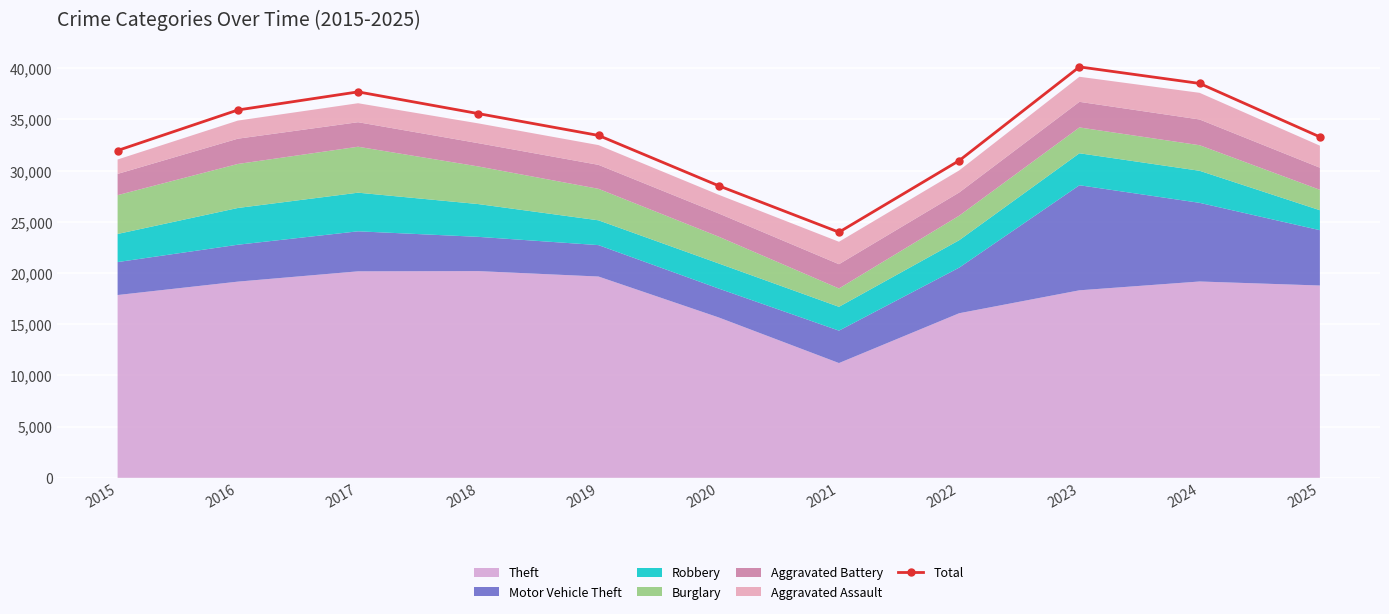

What is the value of the 5th point from the left?

33441